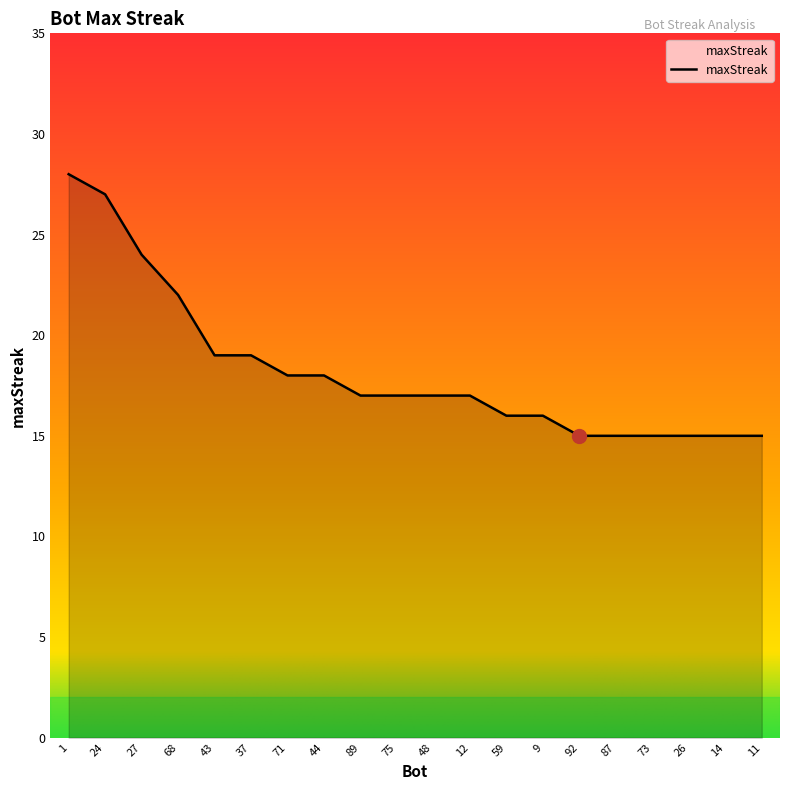

What is the smallest value displayed?

15